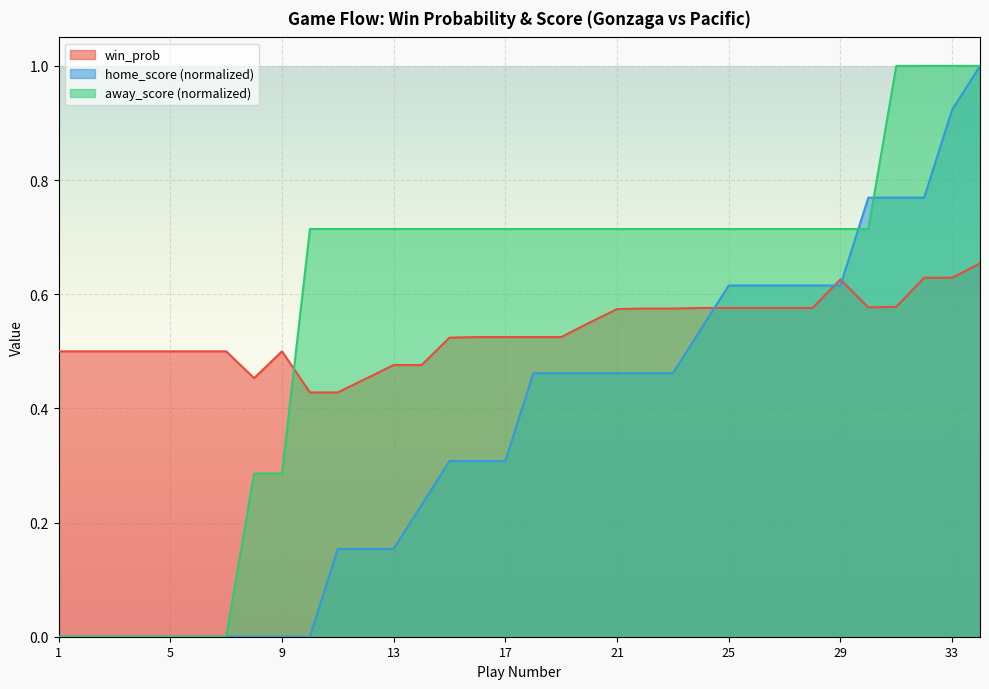

True or false: away_score has a value of 0.7 at 23.

True